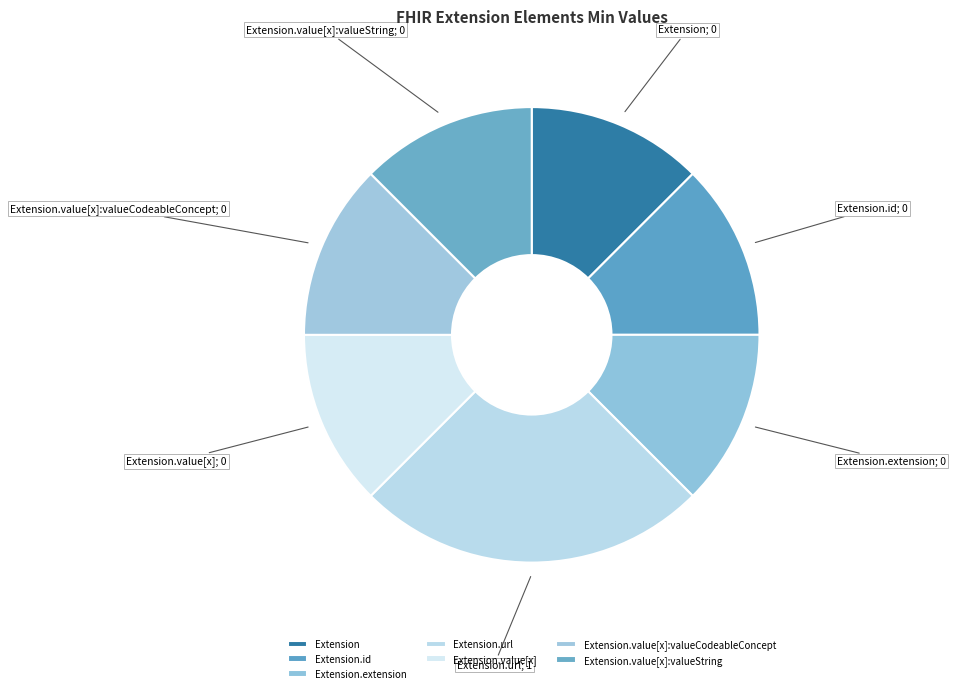

How many slices are in this pie chart?

7